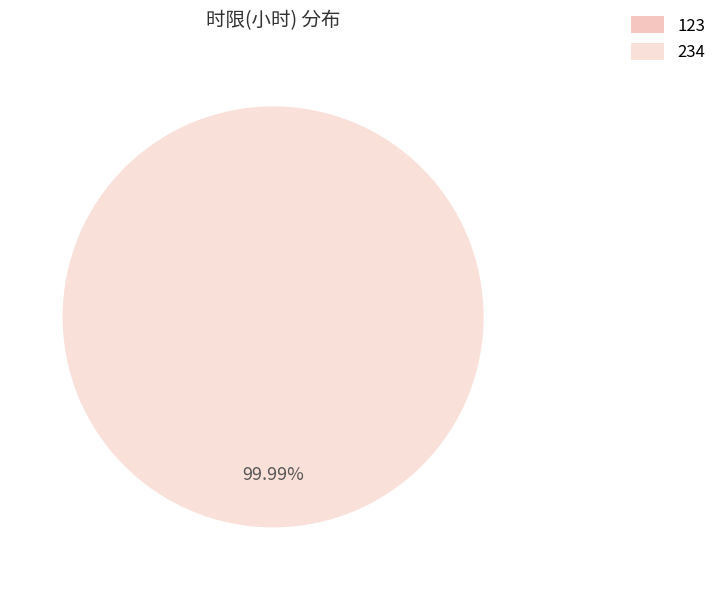

What is the smallest slice in the pie chart?

123